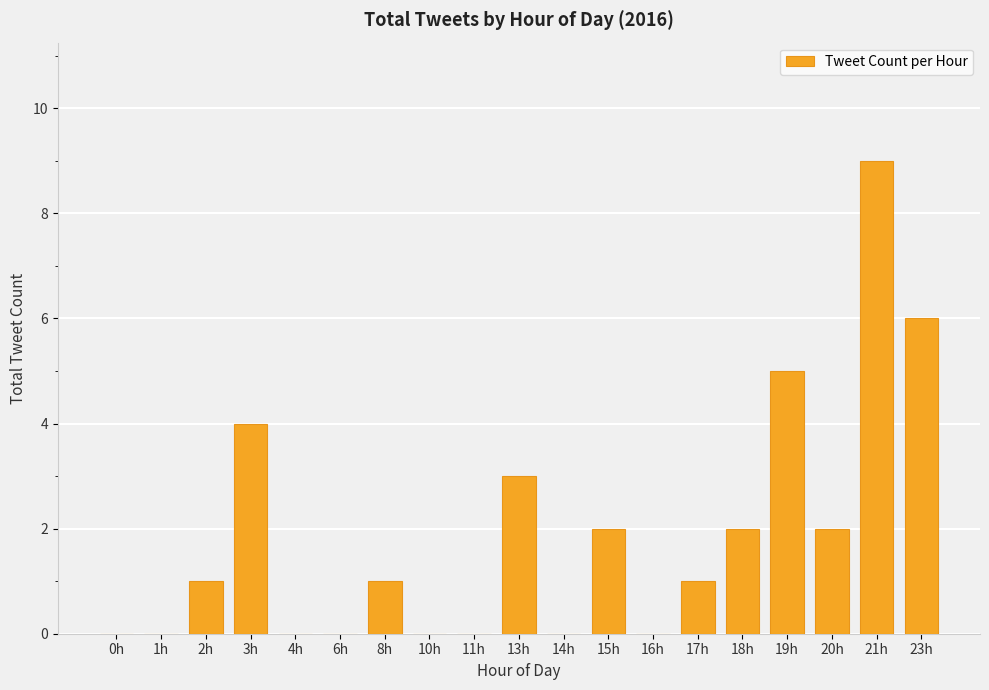

Which category has the highest value across all series?

21h